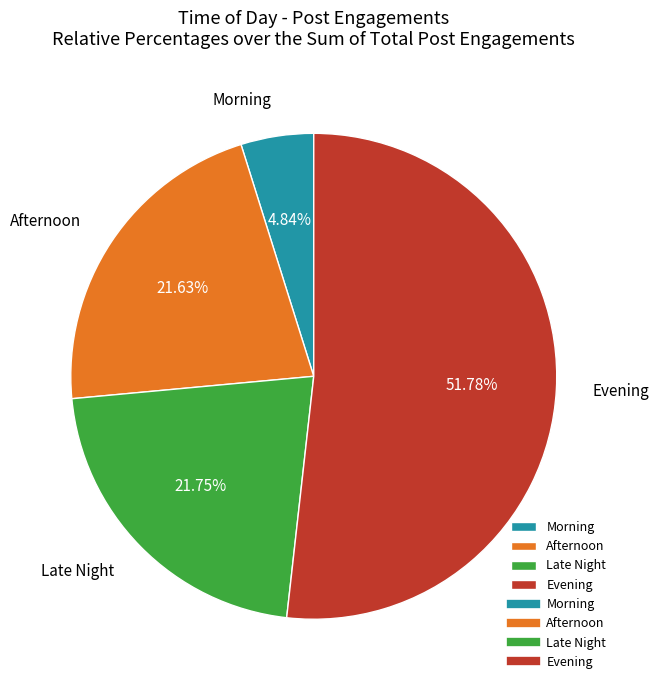

To the nearest percent, what portion does Late Night represent?

22%